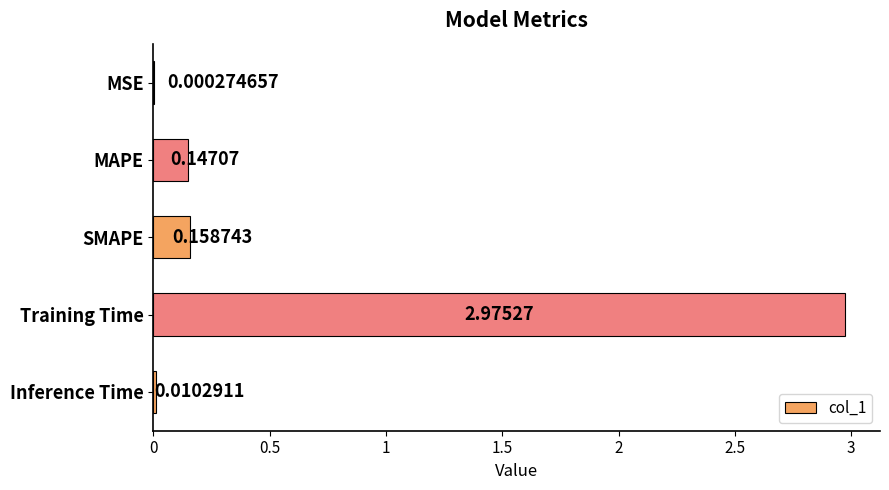

What is the sum of all values?

3.3